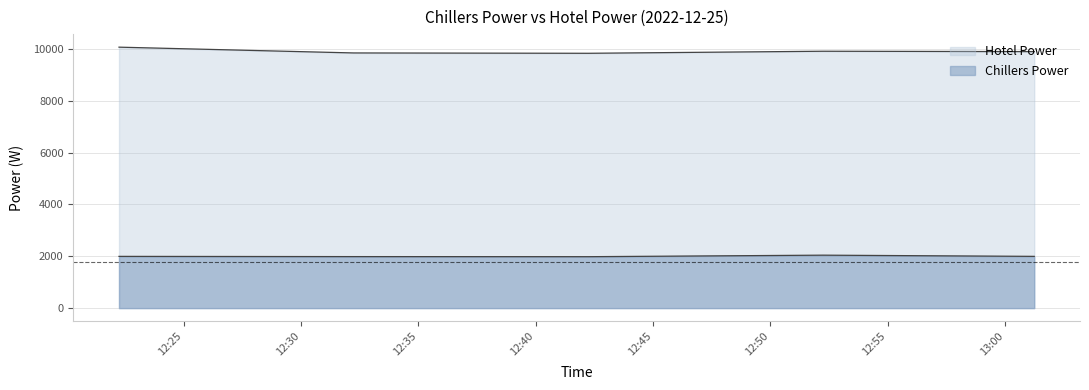

In Chillers Power, how many points are higher than both neighbors (excluding endpoints)?

1